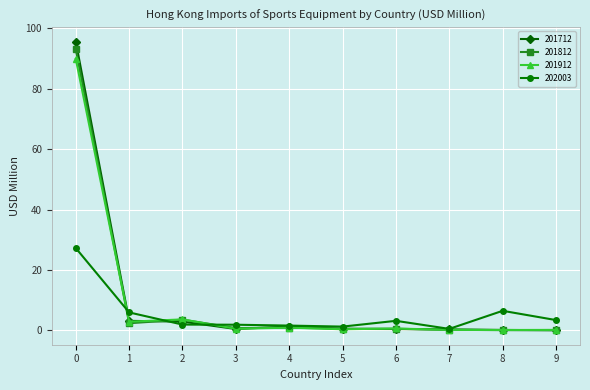

Which series has the widest spread of values?

201712